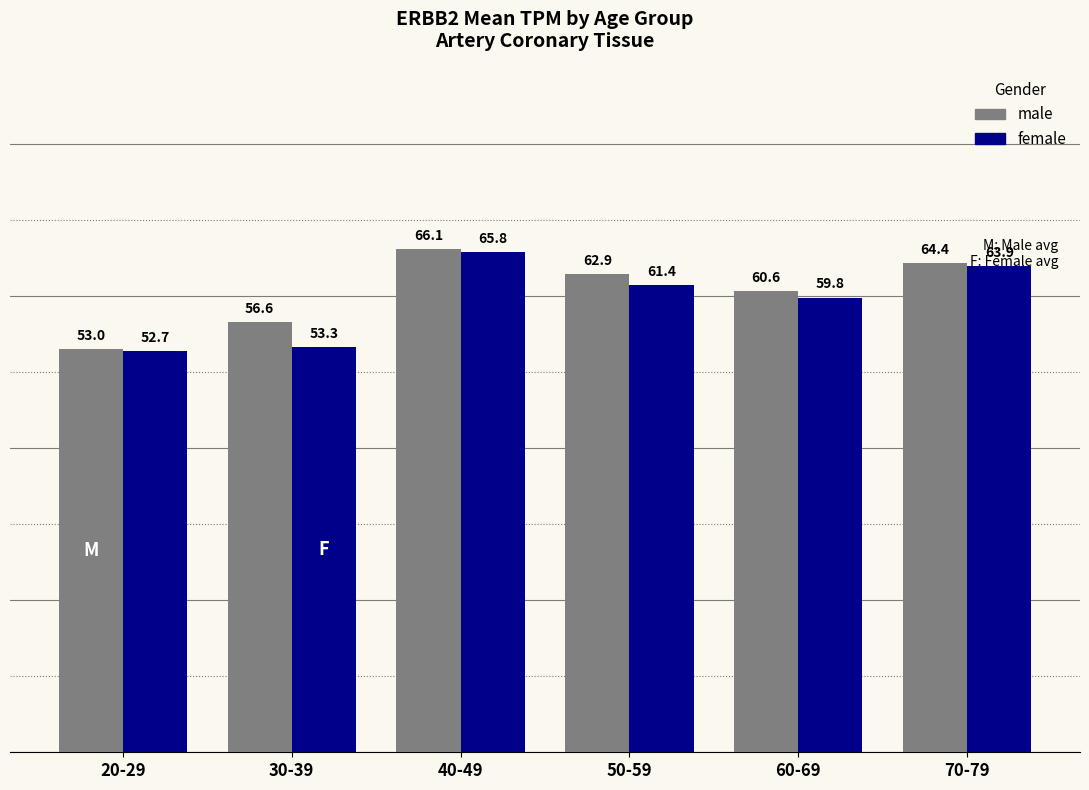

The value of male at 60-69 is 17.2. True or false?

False